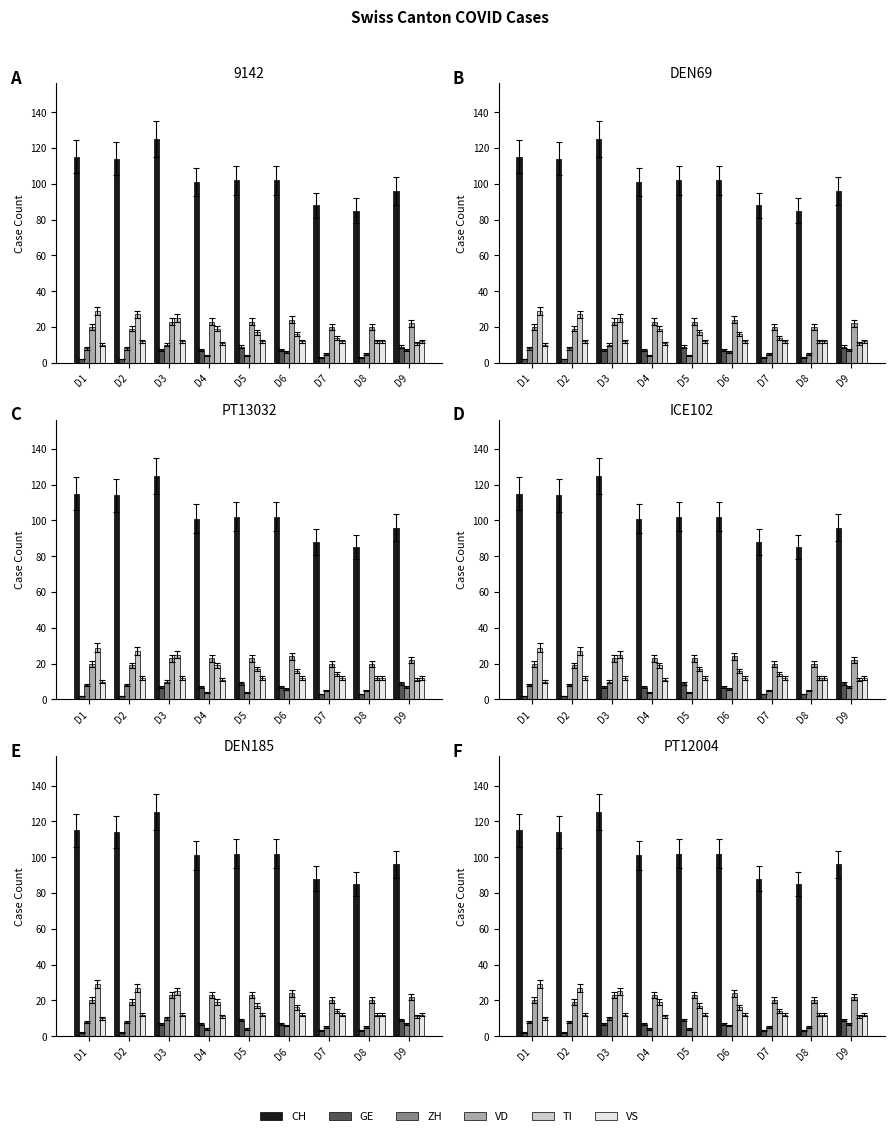

What is the value of the GE bar at the 9th from the left?

9